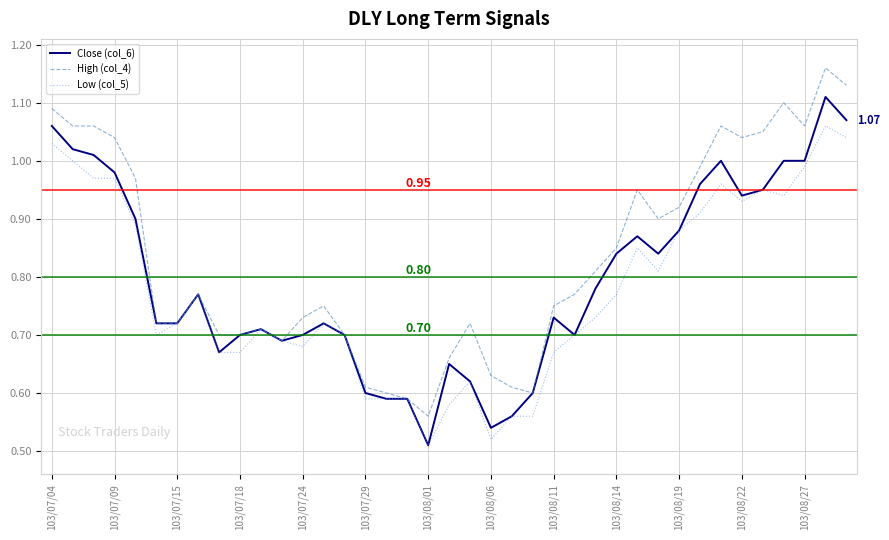

List the series in order of their peak value, lowest first.

Low (col_5), Close (col_6), High (col_4)